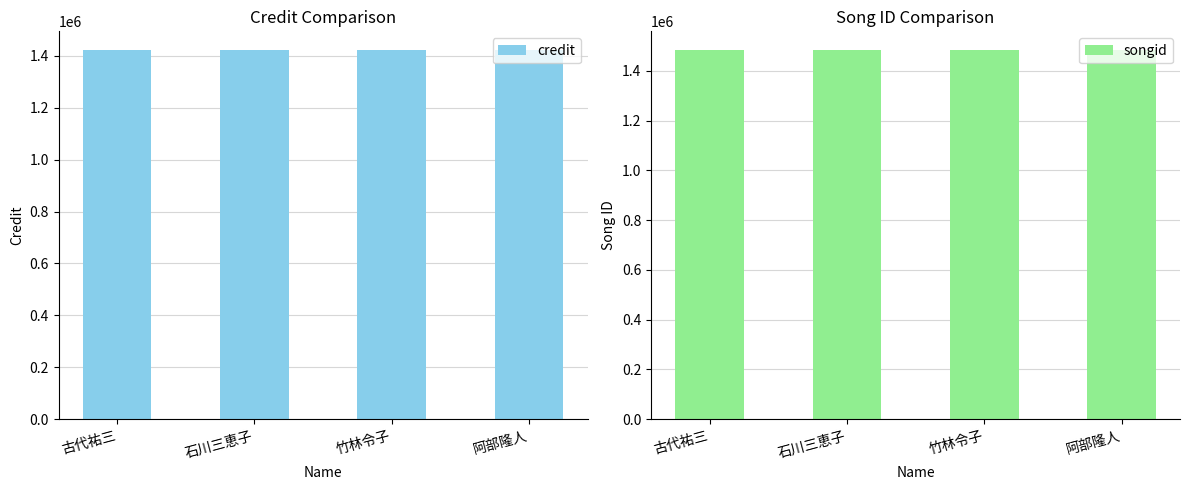

Reading left to right, transcribe all the data shown in this chart.

credit: 1423167	1423167	1423167	1423167
songid: 1485048	1485048	1485048	1485048